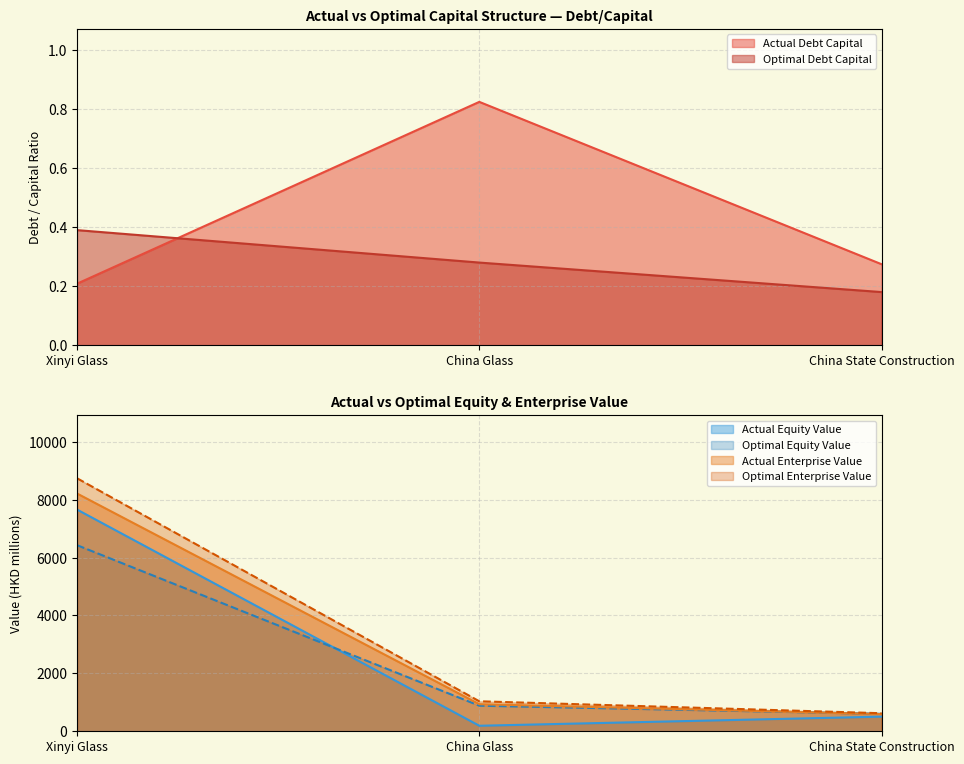

What is the sum of the optimal_enterprise_value values at China State Construction and Xinyi Glass?

9364.1